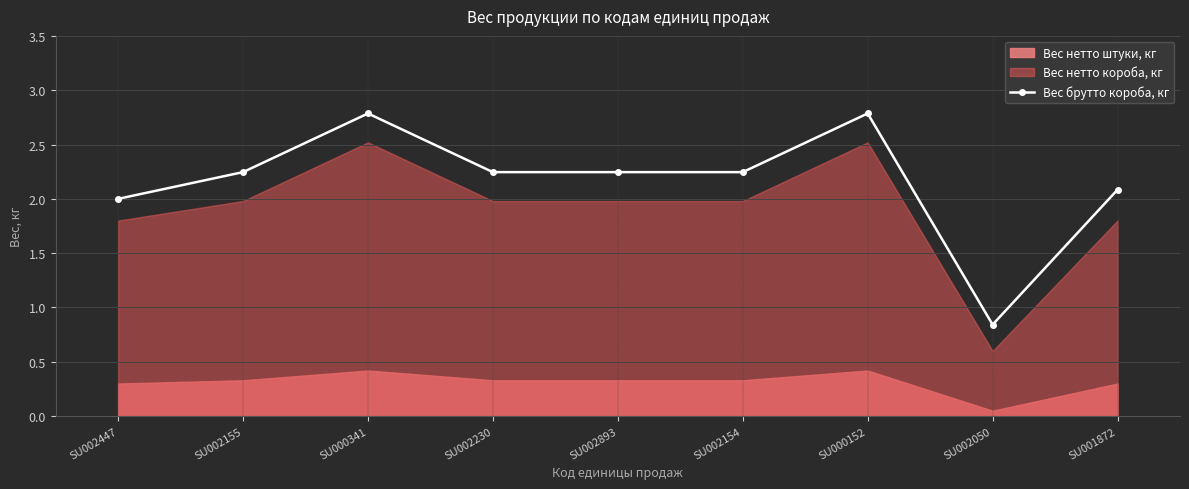

At which label is the value closest to 1?

SU002050